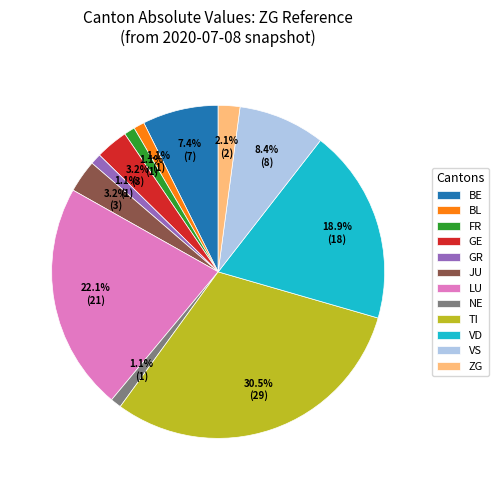

To the nearest percent, what is the difference between the largest and smallest slice percentages?

29%